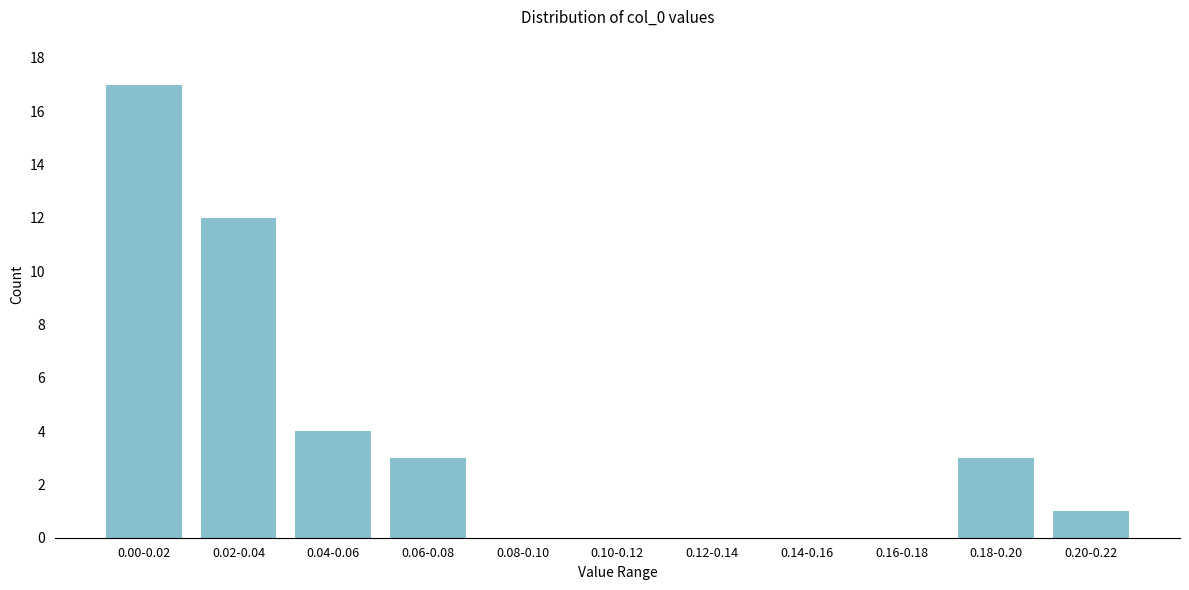

Reading right to left, list all the values displayed in this chart.

0.20-0.22=1	0.18-0.20=3	0.16-0.18=0	0.14-0.16=0	0.12-0.14=0	0.10-0.12=0	0.08-0.10=0	0.06-0.08=3	0.04-0.06=4	0.02-0.04=12	0.00-0.02=17